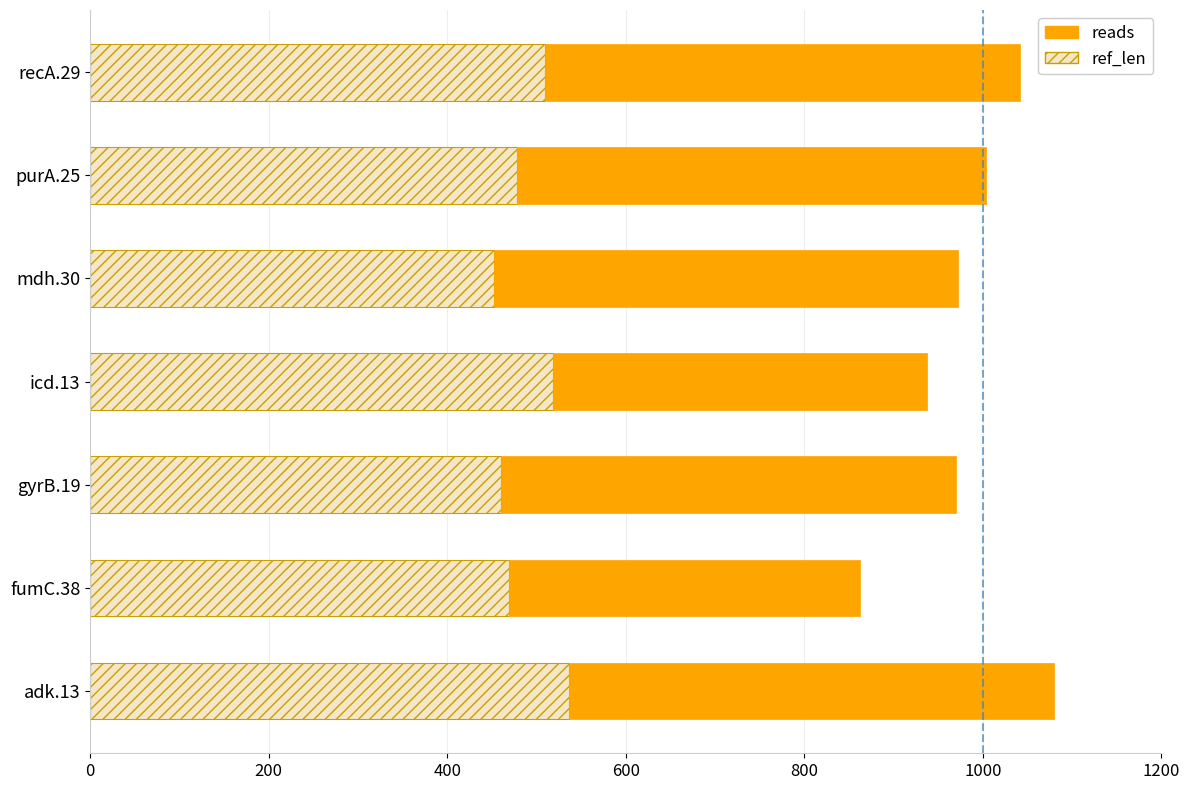

What is the maximum value for ref_len?

536